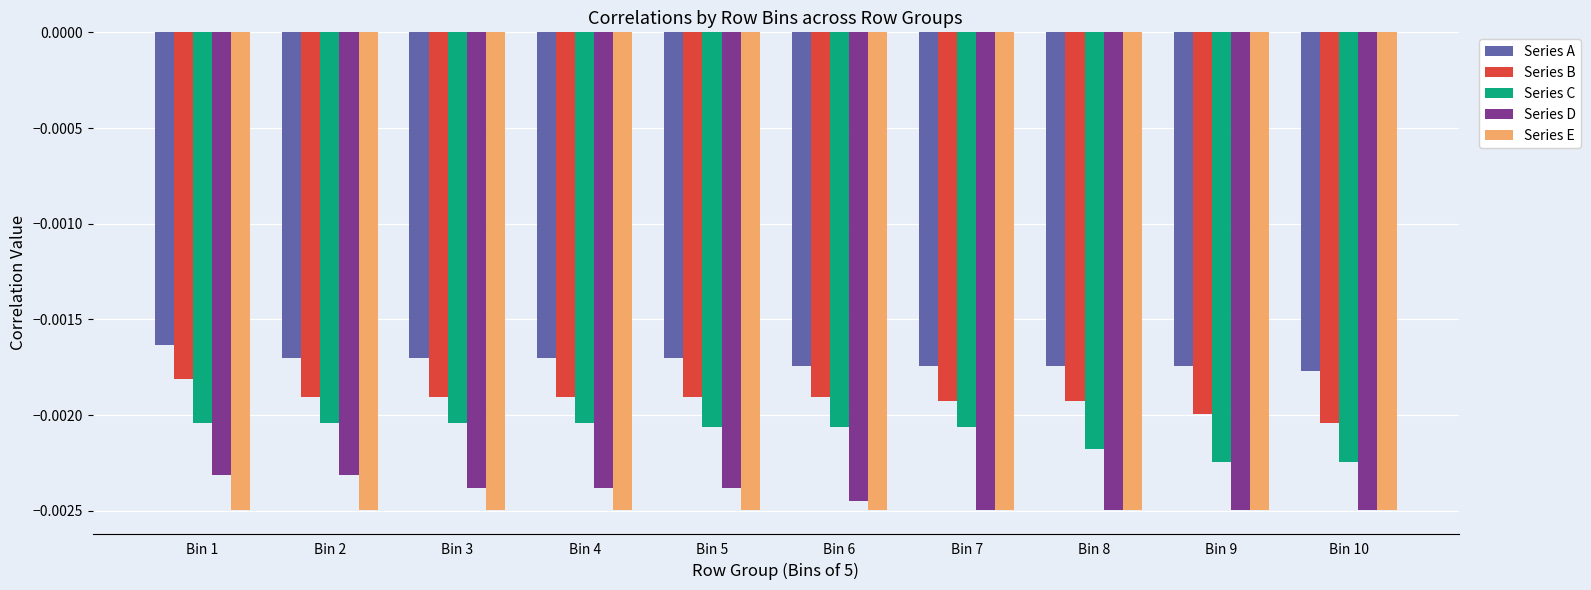

At which category is the sum across all series the highest?

Bin 1